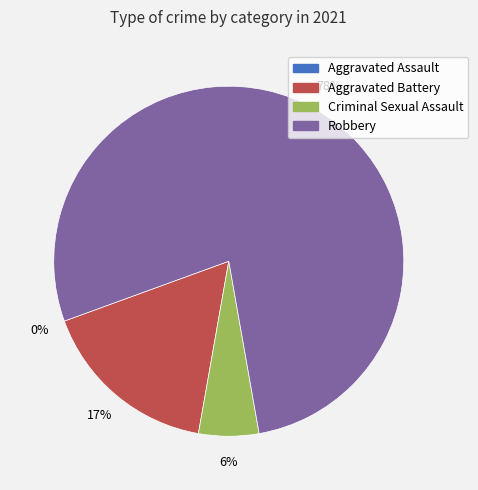

To the nearest percent, what is the average slice percentage?

25%